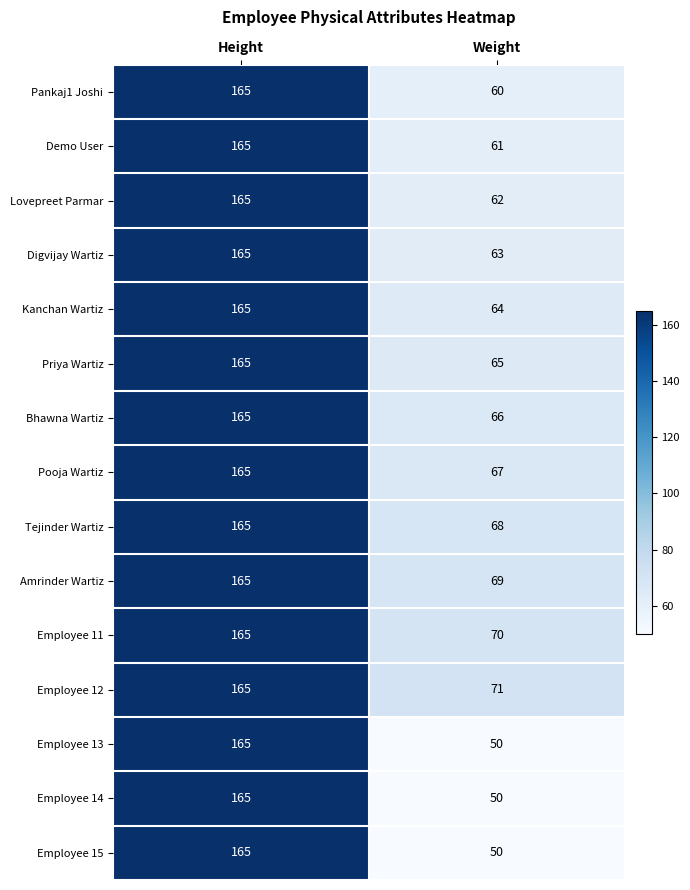

Reading left to right, transcribe all the data shown in this chart.

Pankaj1 Joshi: 165	60
Demo User: 165	61
Lovepreet Parmar: 165	62
Digvijay Wartiz: 165	63
Kanchan Wartiz: 165	64
Priya Wartiz: 165	65
Bhawna Wartiz: 165	66
Pooja Wartiz: 165	67
Tejinder Wartiz: 165	68
Amrinder Wartiz: 165	69
Employee 11: 165	70
Employee 12: 165	71
Employee 13: 165	50
Employee 14: 165	50
Employee 15: 165	50